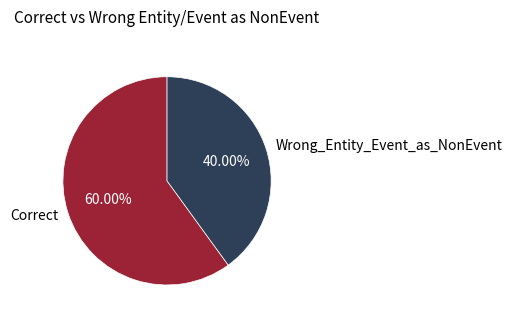

To the nearest percent, what is the difference between the largest and smallest slice percentages?

20%